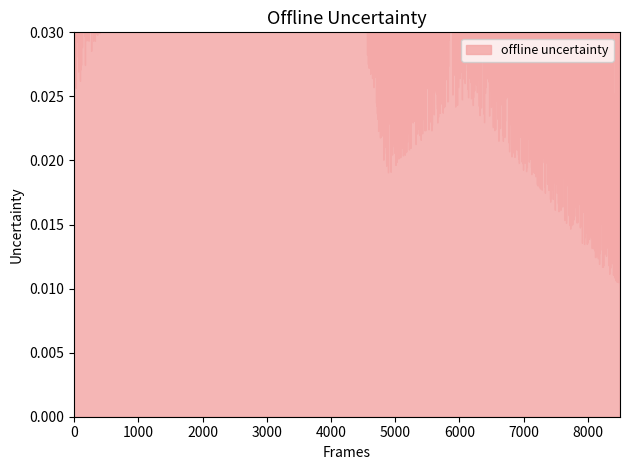

At which category does the chart reach its minimum across all series?

8